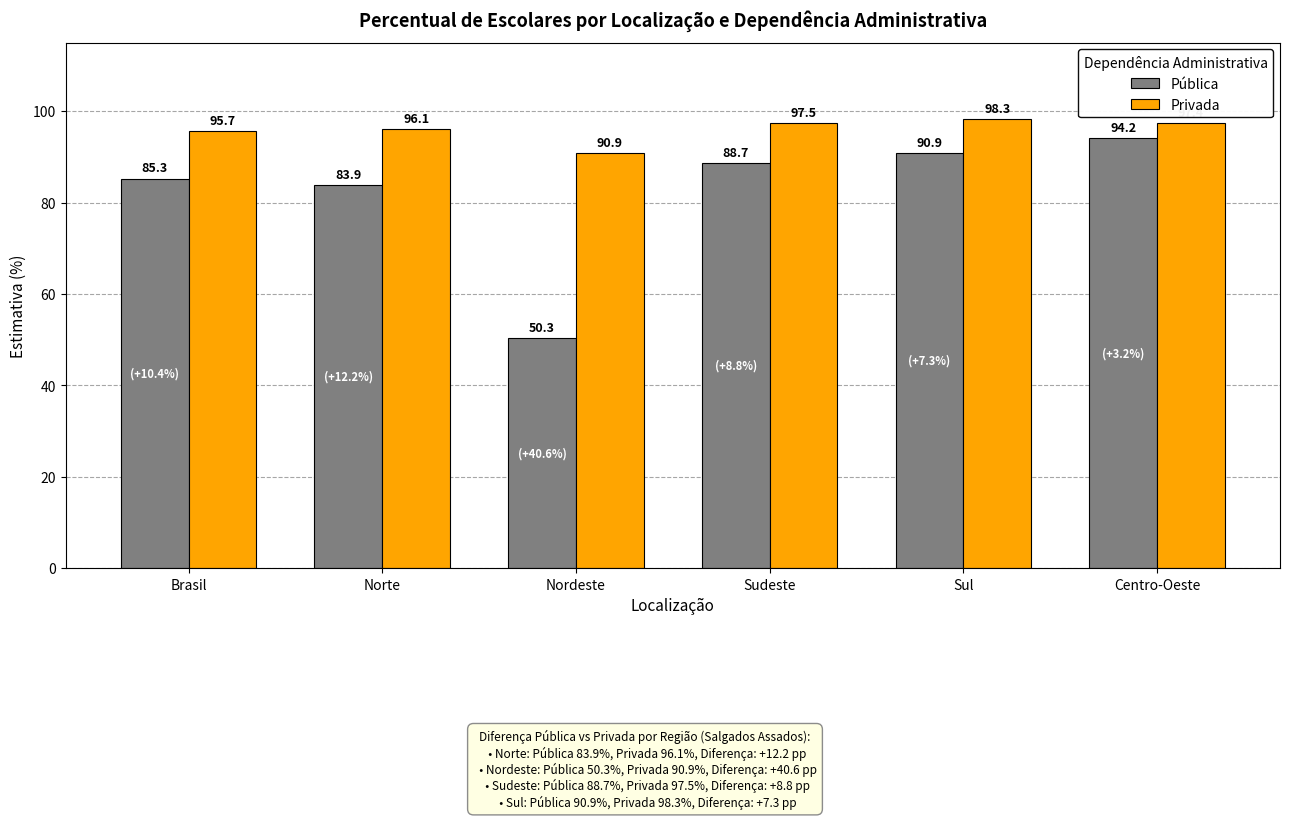

Rank the categories by Privada value from highest to lowest.

Sul, Sudeste, Centro-Oeste, Norte, Brasil, Nordeste